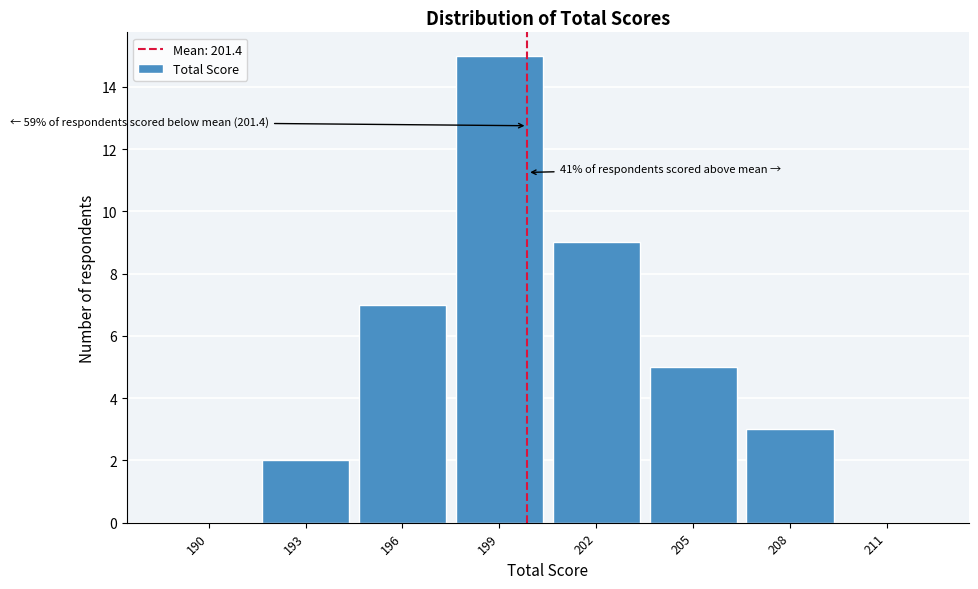

Reading right to left, list all the values displayed in this chart.

211=0	208=3	205=5	202=9	199=15	196=7	193=2	190=0